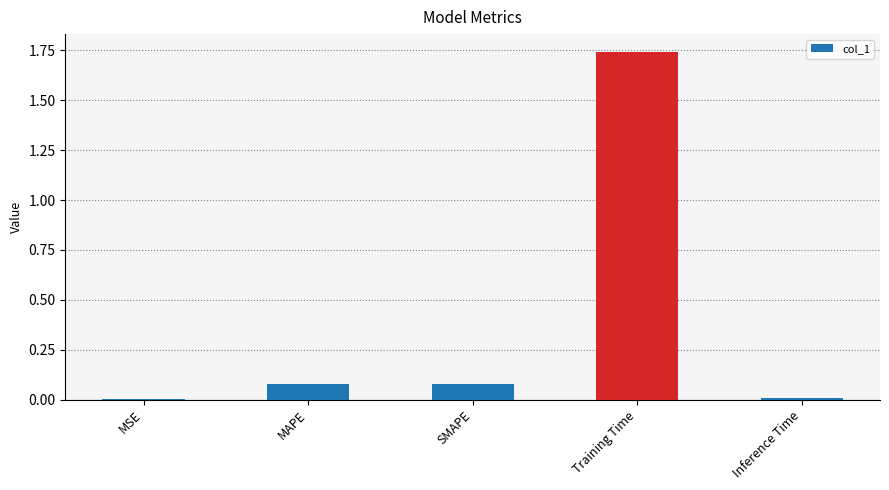

True or false: the data shows 1.0 at Training Time.

False